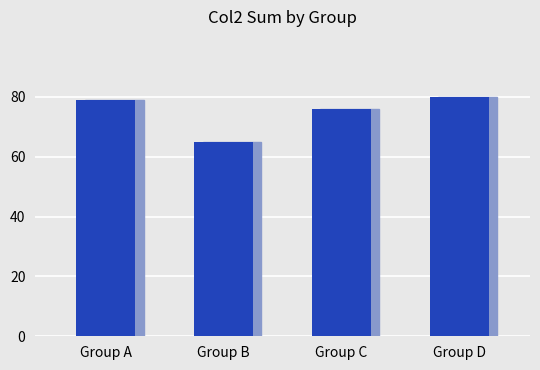

Reading left to right, transcribe all the data shown in this chart.

79	65	76	80